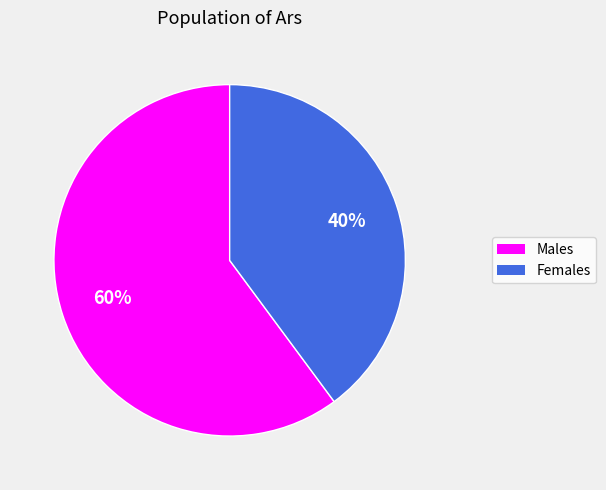

Does Females represent more than half of the total?

No